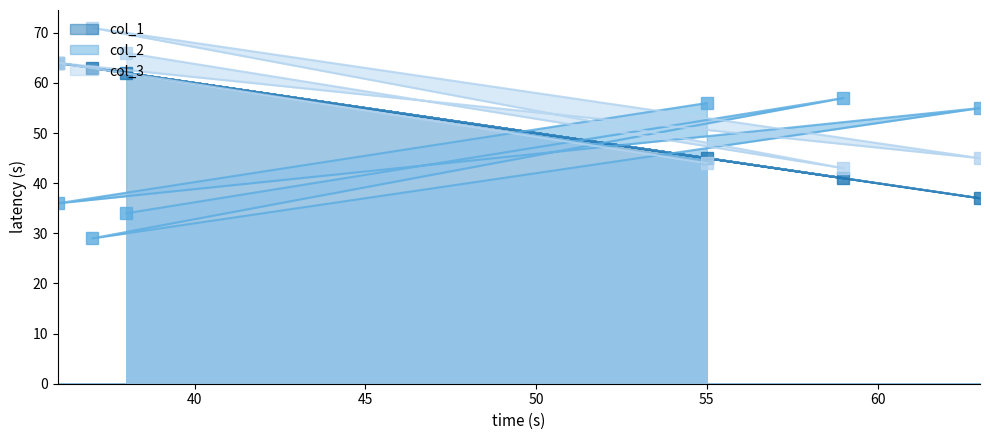

At which category does col_3 reach its first local peak?

36